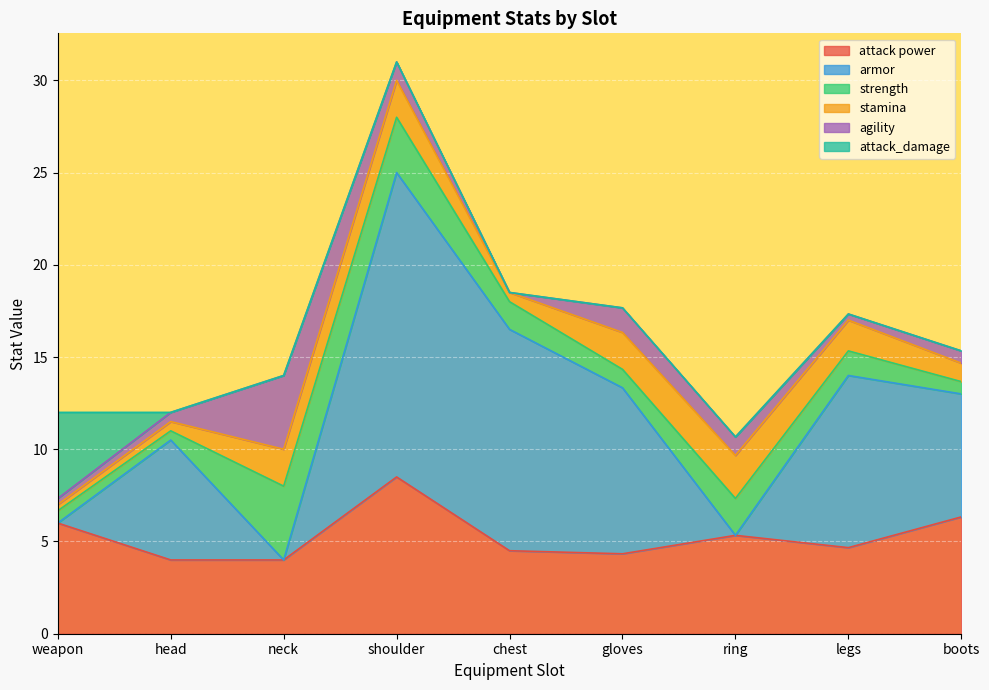

True or false: stamina has a value of 0 at weapon.

True